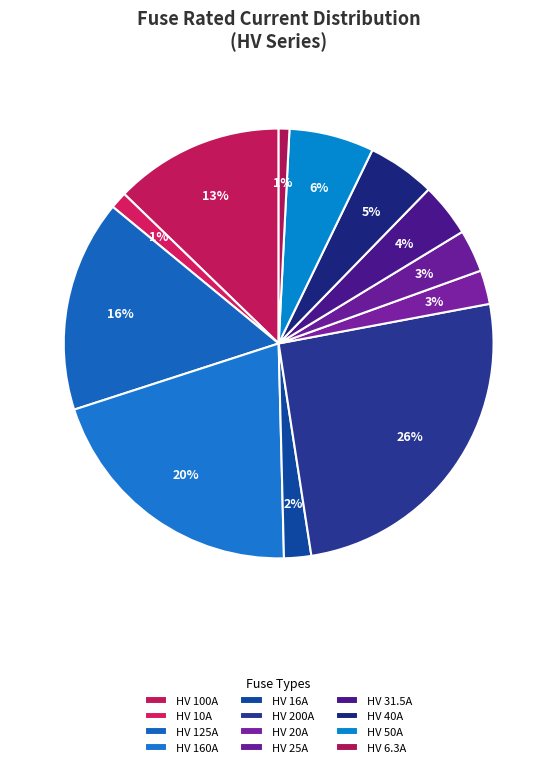

Between HV 10A and HV 20A, which is larger?

HV 20A